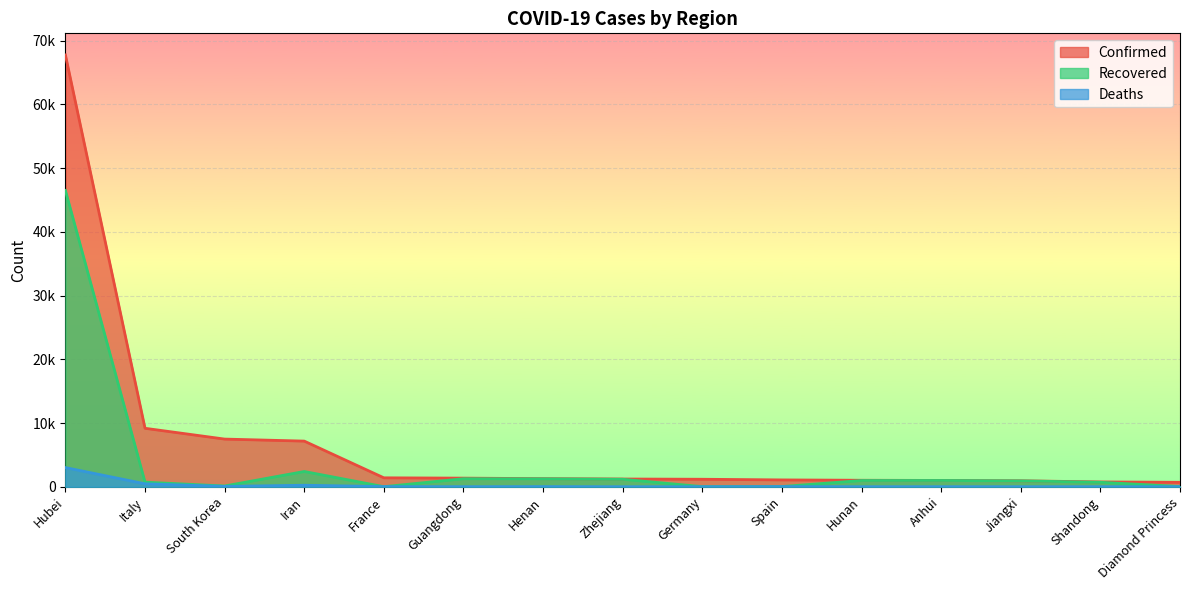

What are all the series names shown in the legend?

Confirmed, Recovered, Deaths